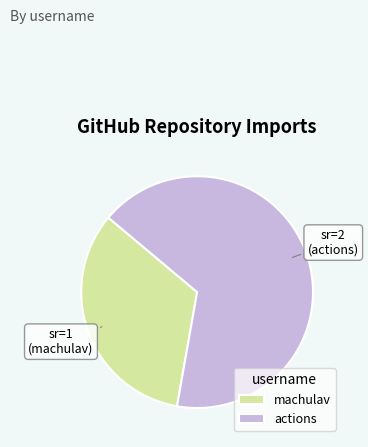

Rank the categories by value from lowest to highest.

machulav, actions